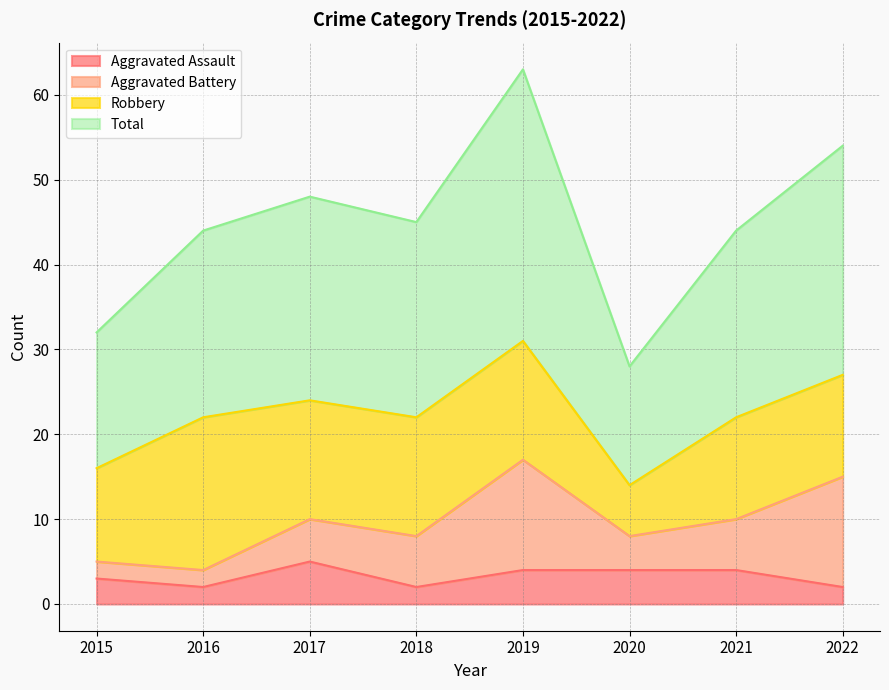

What is the value of the Aggravated Assault point at the 6th from the left?

4